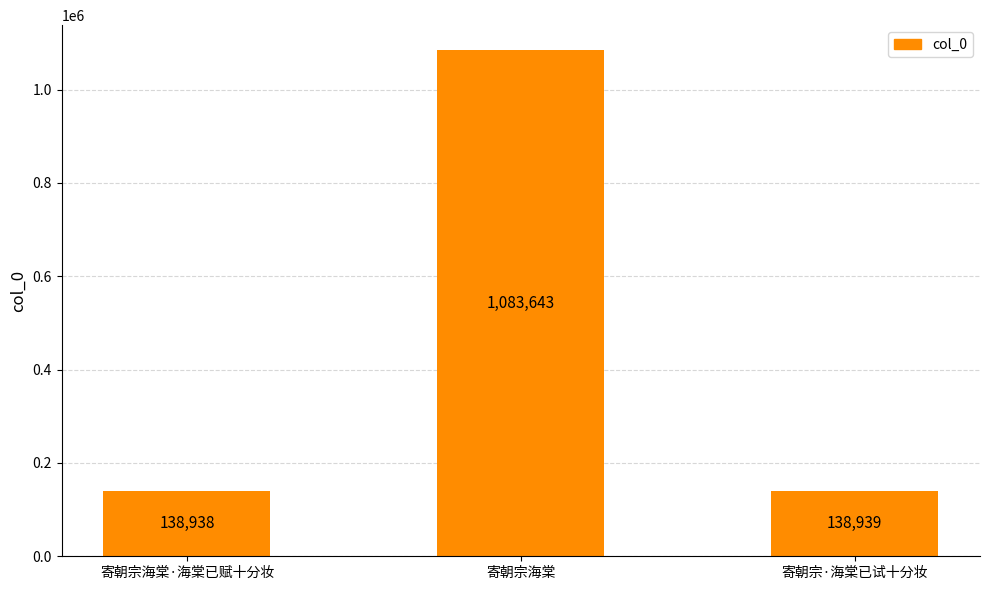

Count the number of categories in the chart.

3